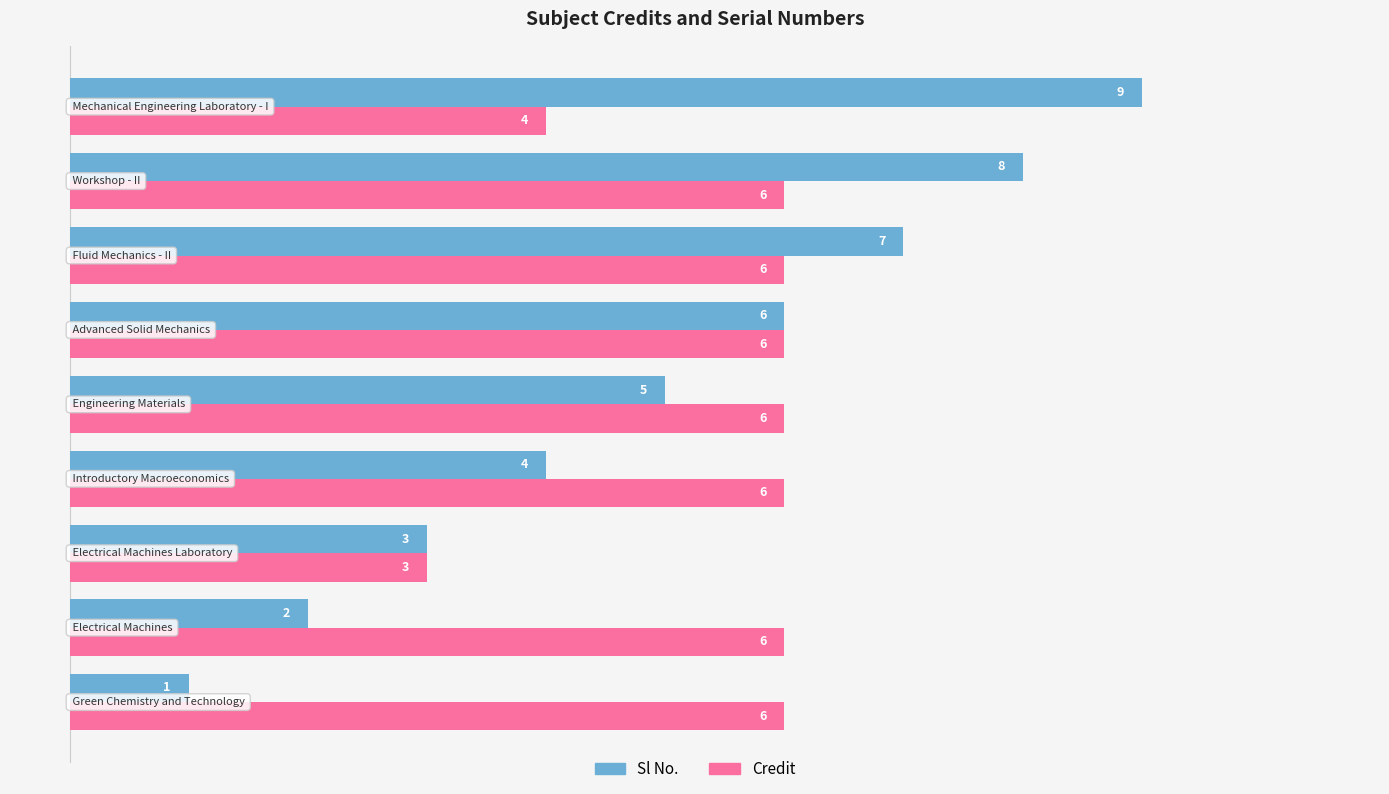

List the series in order of their overall mean, highest first.

Credit, Sl No.